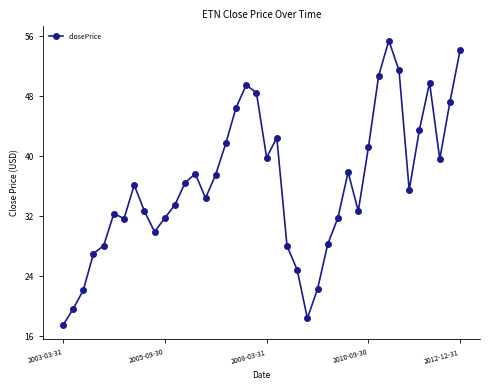

What is the difference between the second highest and minimum values?

36.7